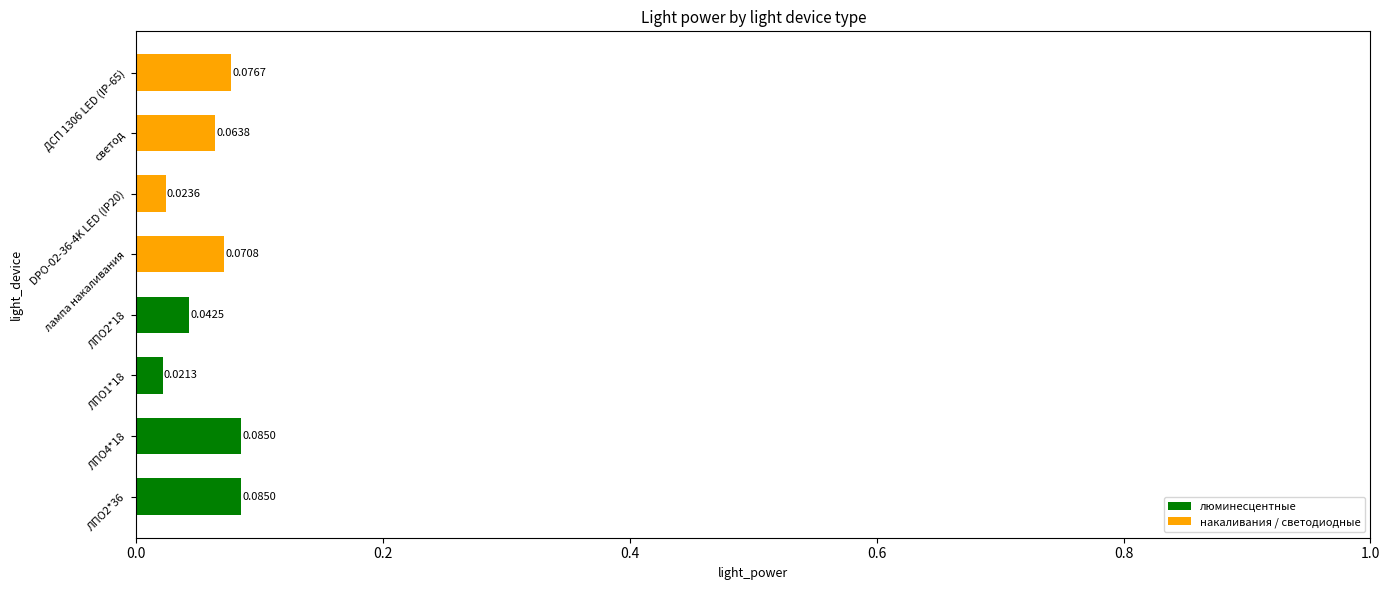

What is the sum of all values?

0.5